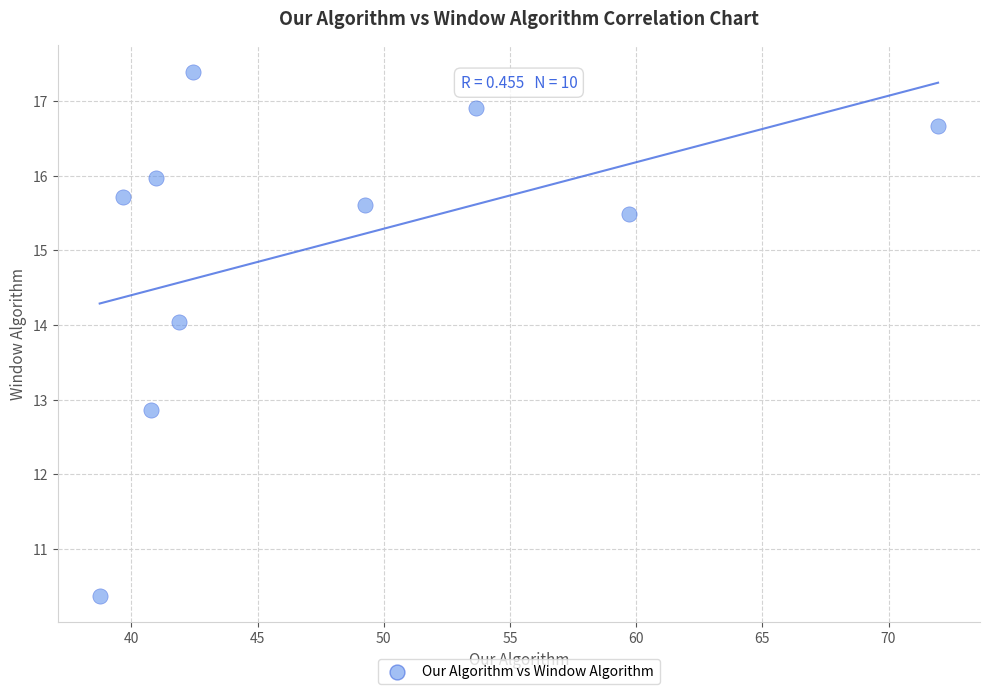

What is the range of Y values (max minus min)?

7.0